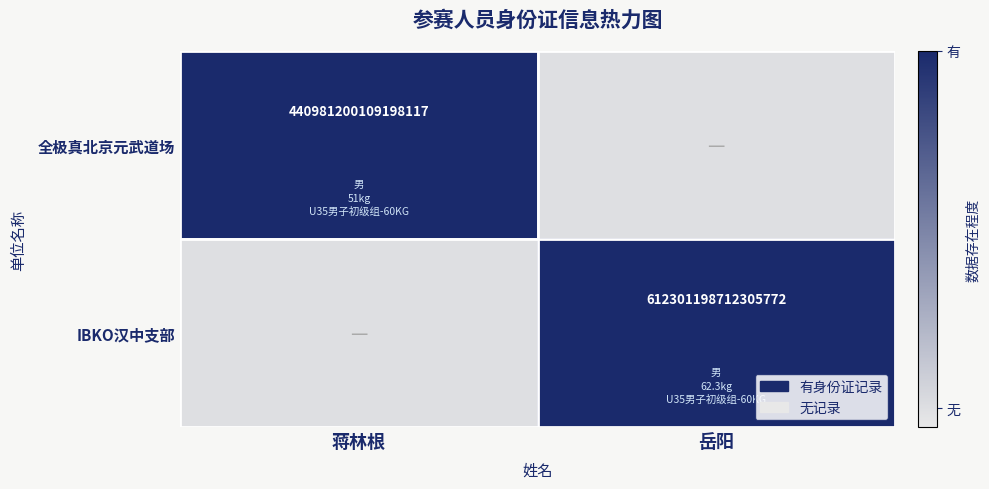

How many data points in 全极真北京元武道场 are less than 1?

1